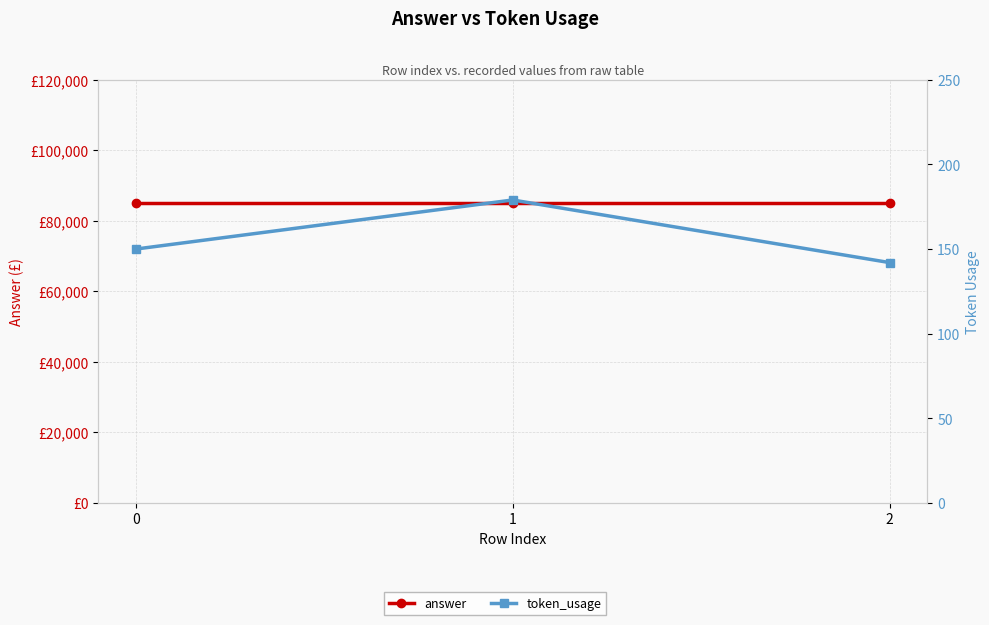

How many categories are shown in the chart?

3